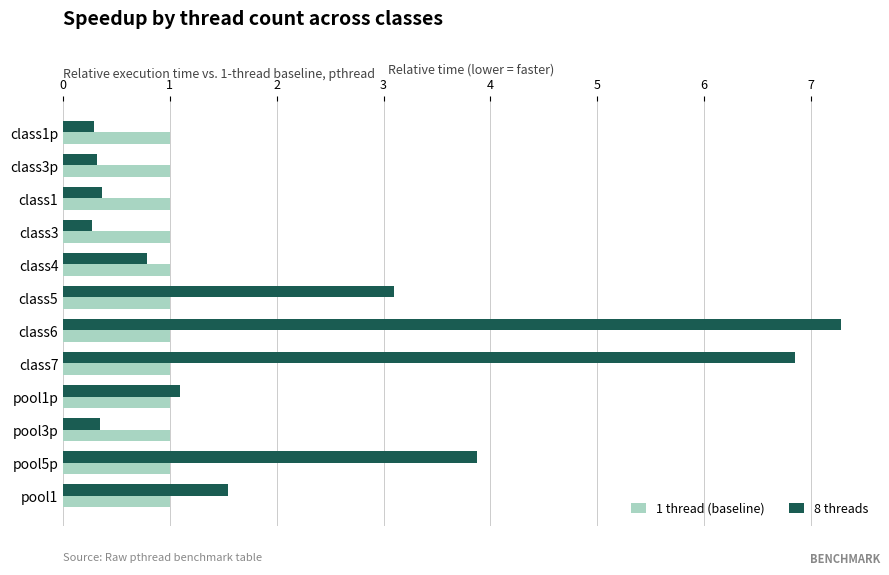

What is the difference between the 8 threads values at pool1p and class3p?

0.8